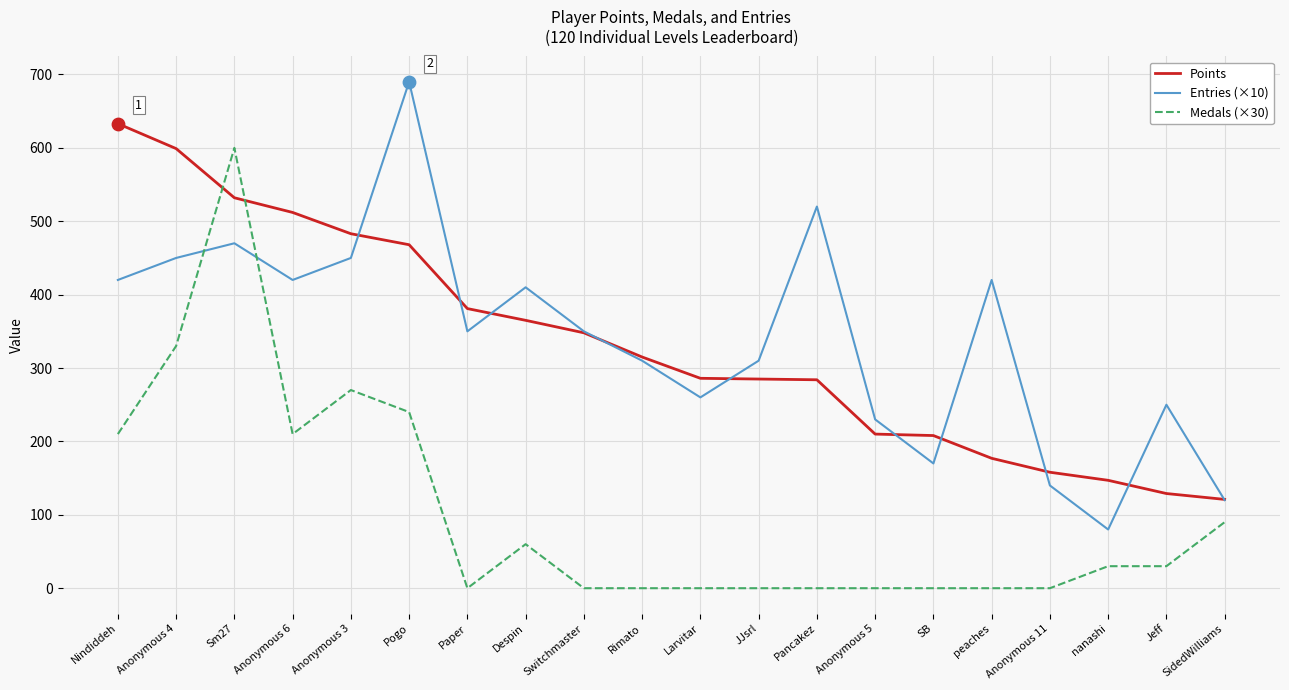

At how many categories does at least one series exceed 204?

17